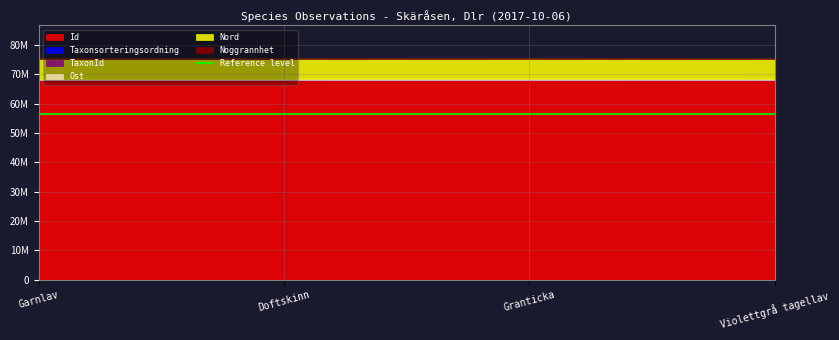

Which series has the largest total across all categories?

Id